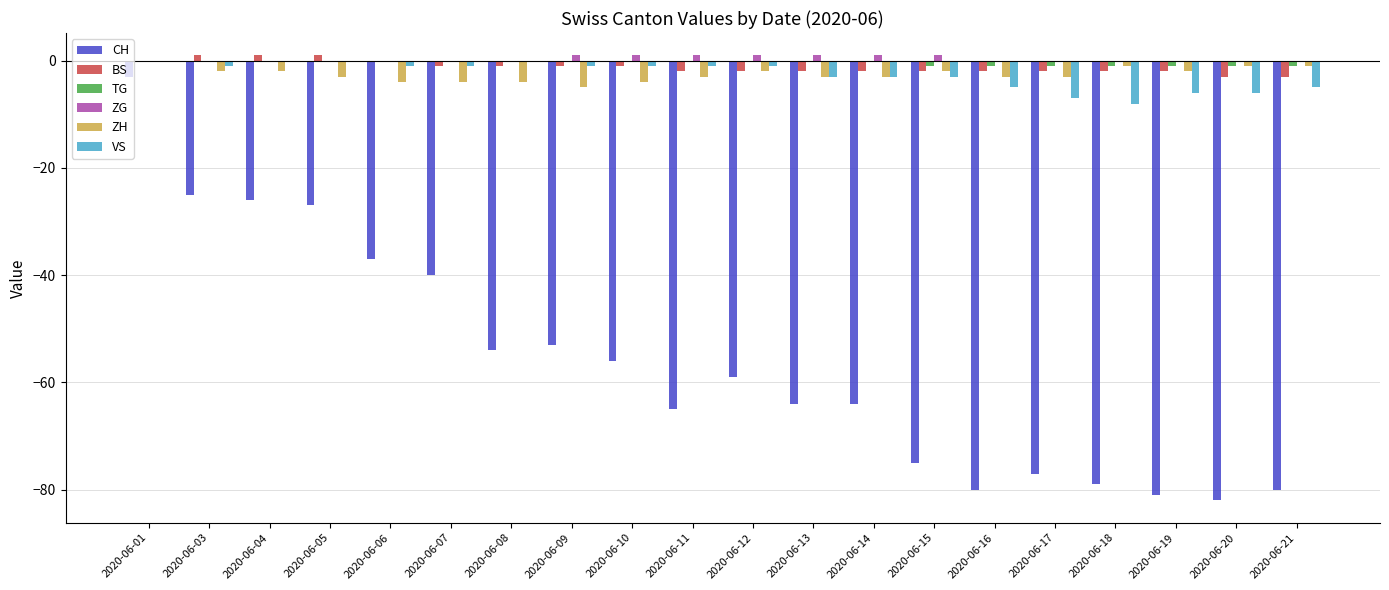

Is it true that BS equals -1 at 2020-06-10?

True